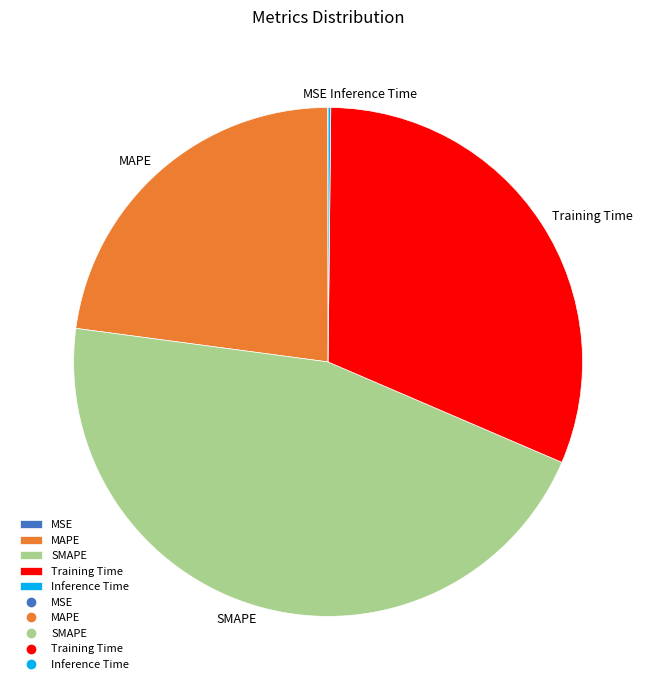

Is there a majority slice in this chart?

No